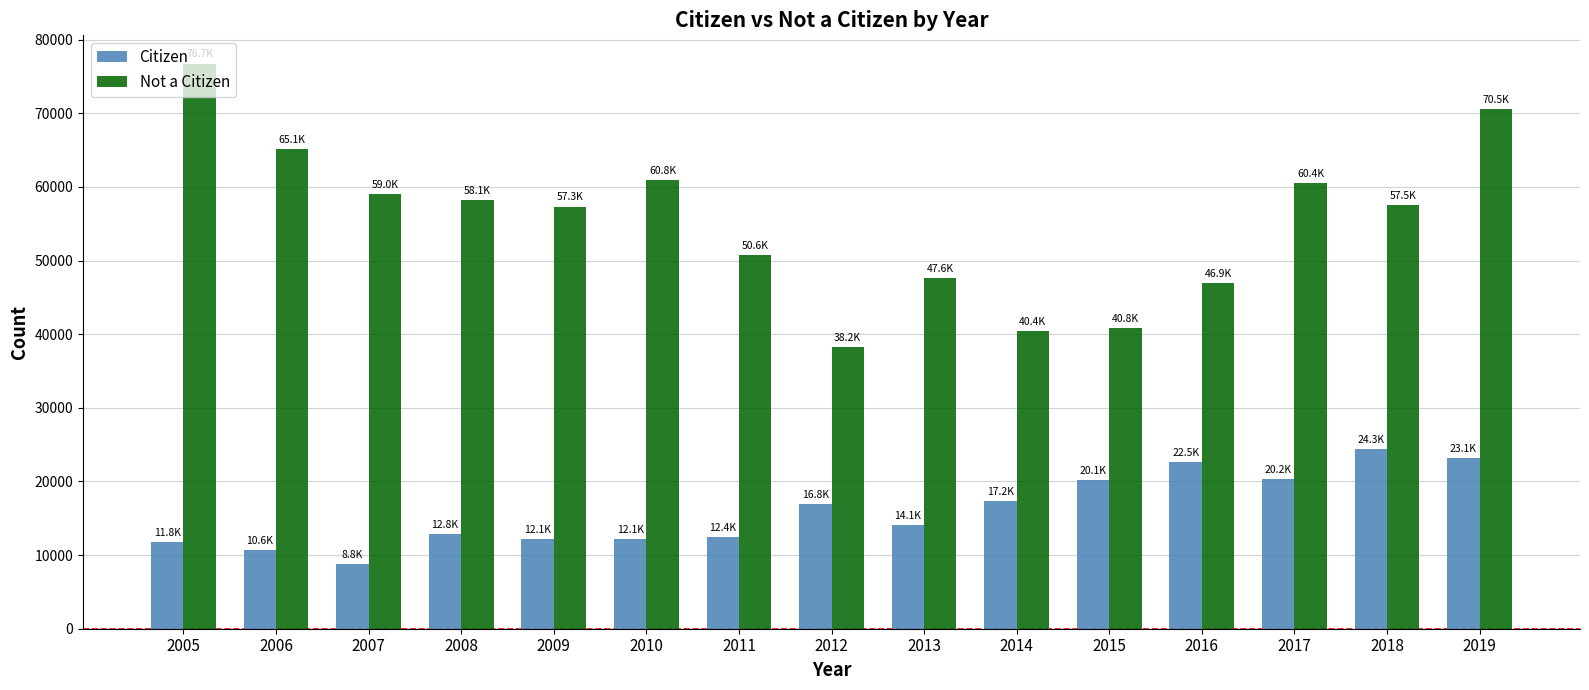

Read the Citizen value at 2010, to the nearest 100.

12200